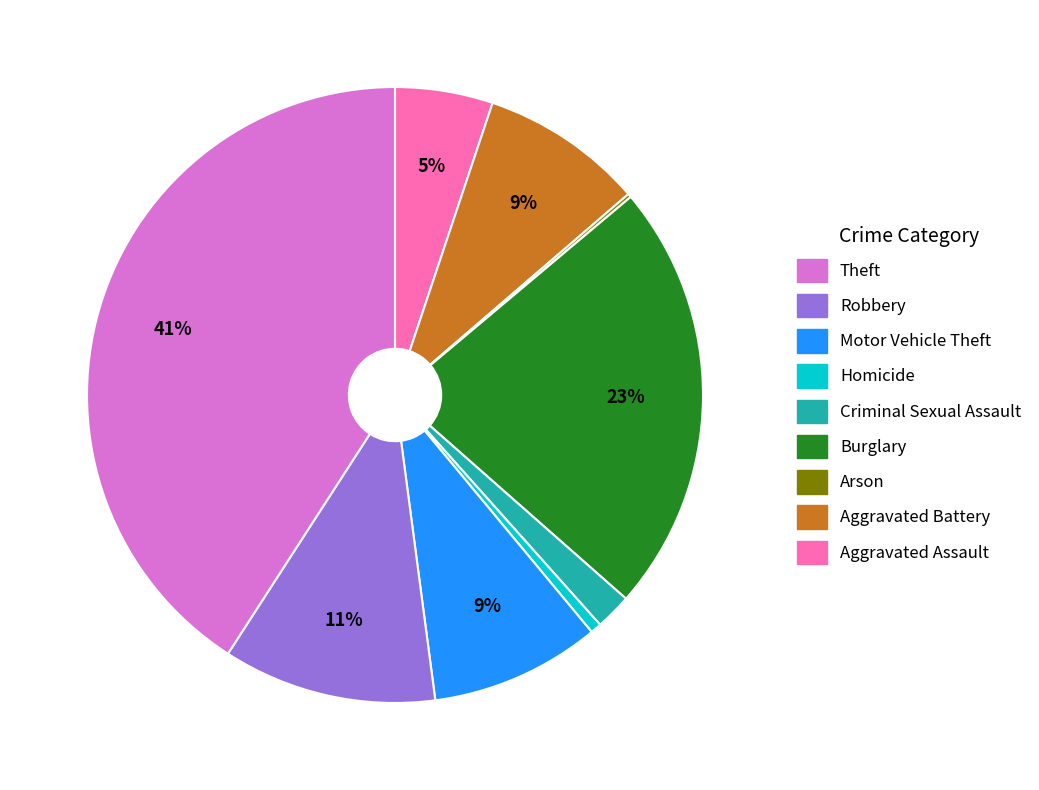

To the nearest percent, what is the average slice percentage?

11%